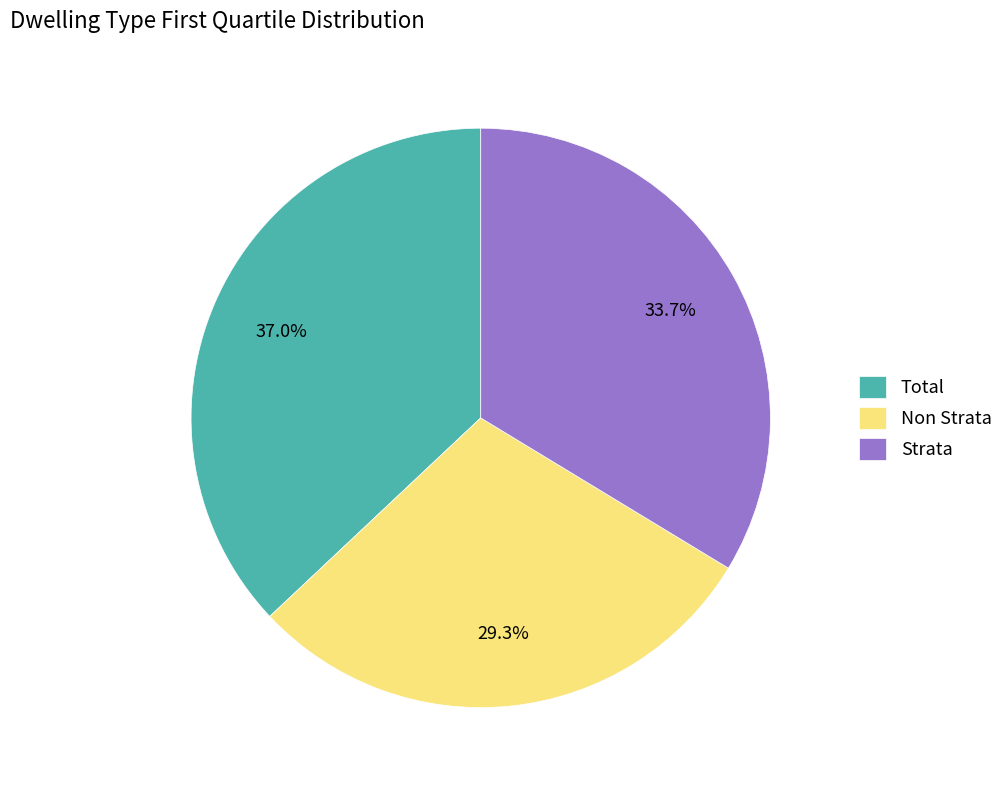

What is the smallest slice in the pie chart?

Non Strata